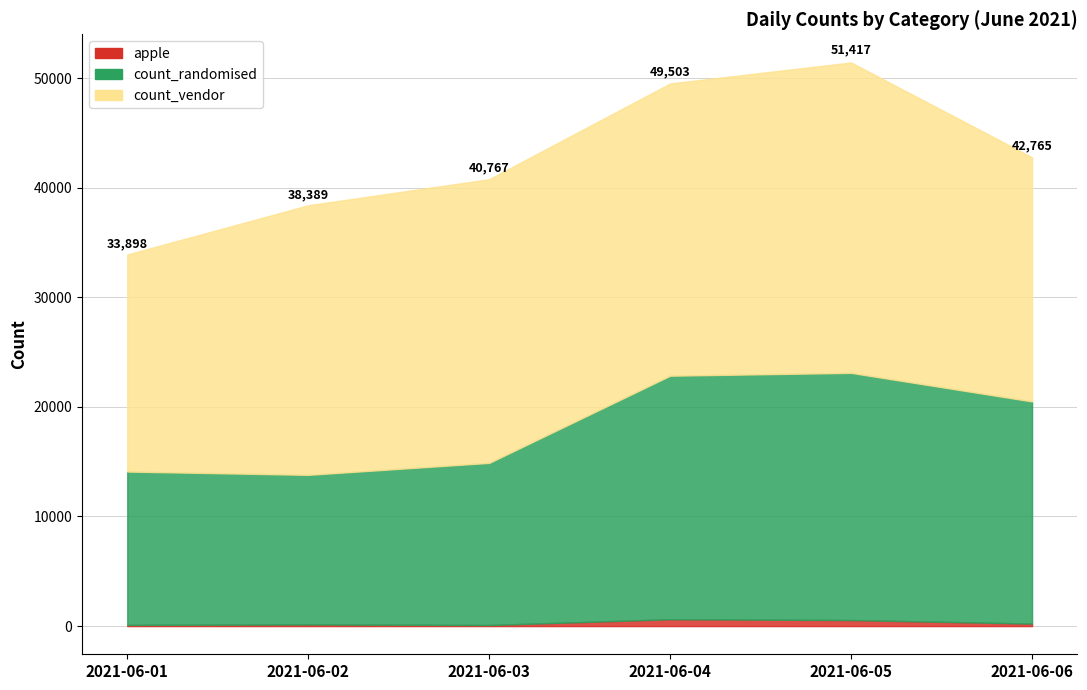

Does the chart have visible grid lines?

Yes